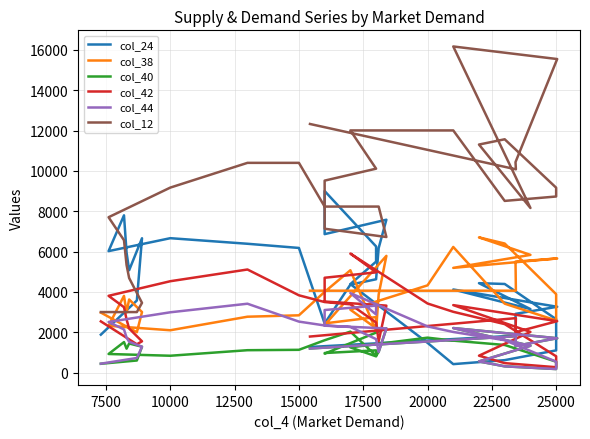

True or false: col_42 has more than 2 points higher than both neighbors.

True